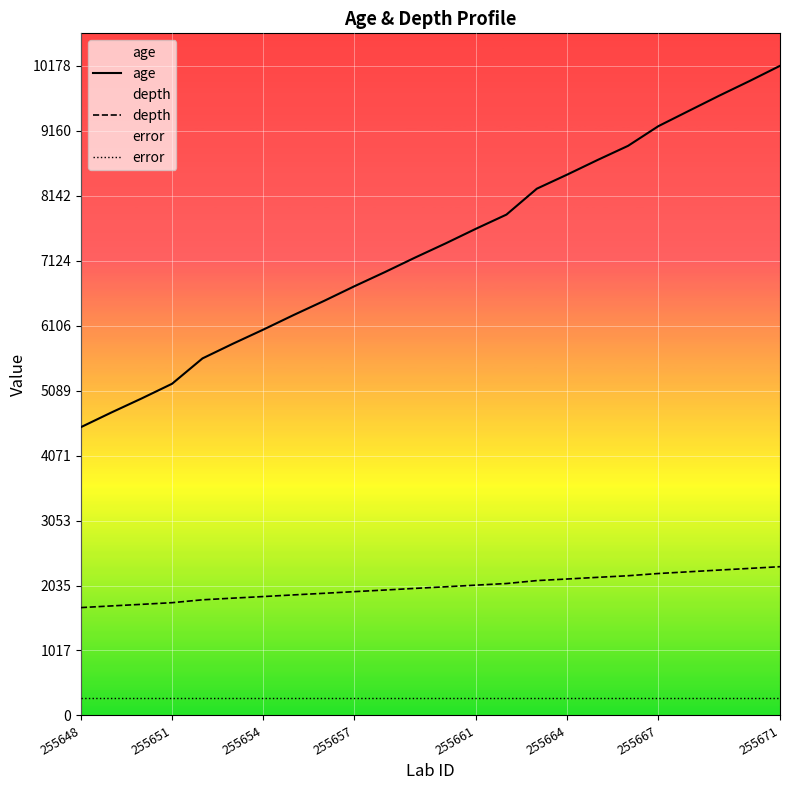

True or false: age and depth cross at least once.

False